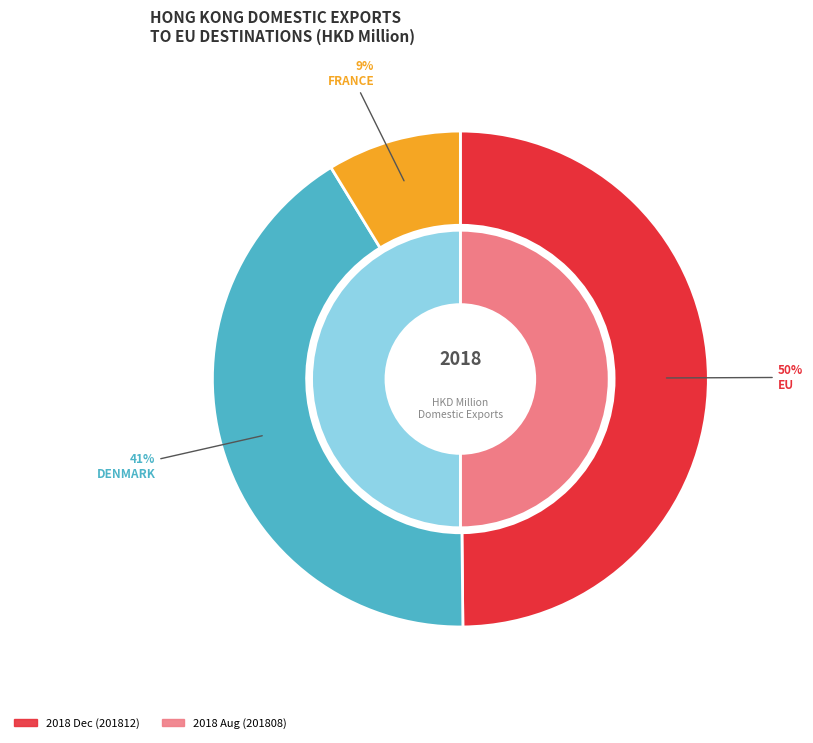

Does FRANCE represent more than half of the total?

No